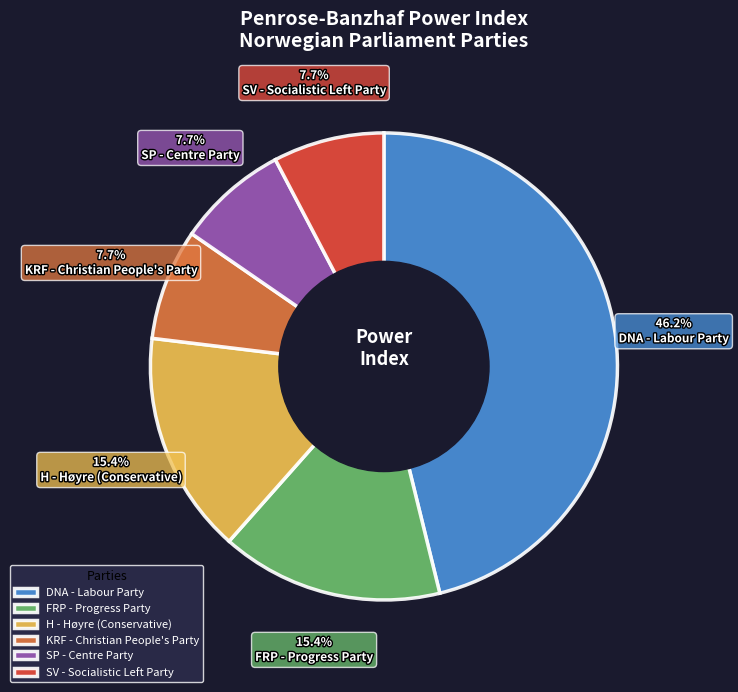

Does any single category account for the majority?

No